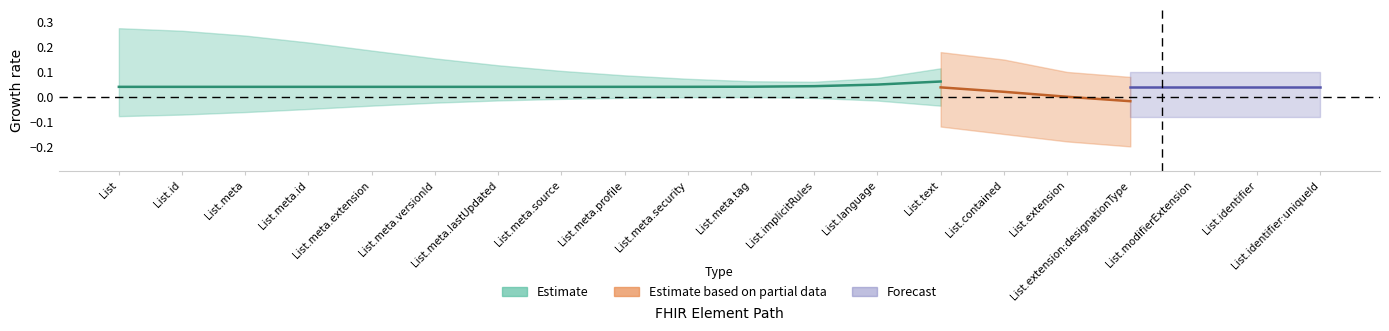

True or false: Min (Estimate) has a value of -0.4 at List.meta.profile.

False